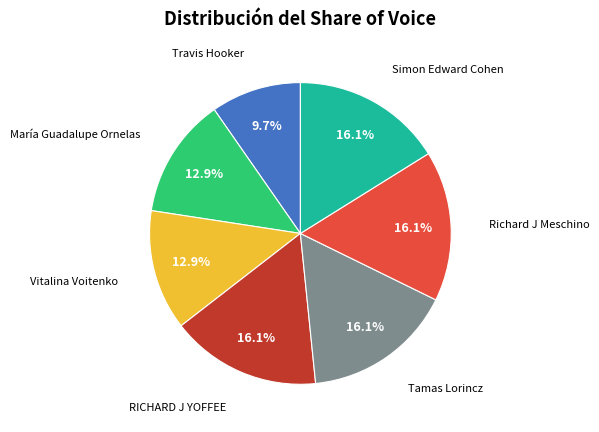

Is there any slice that represents more than half of the pie?

No